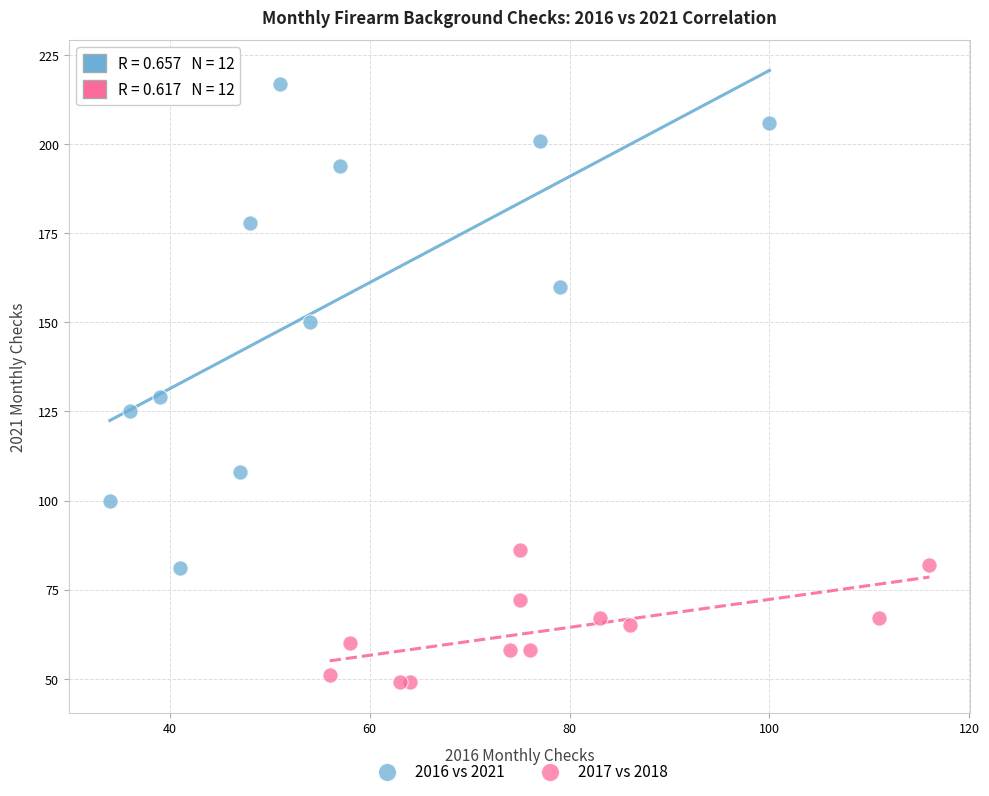

Which series has the widest spread of Y values?

2016 vs 2021